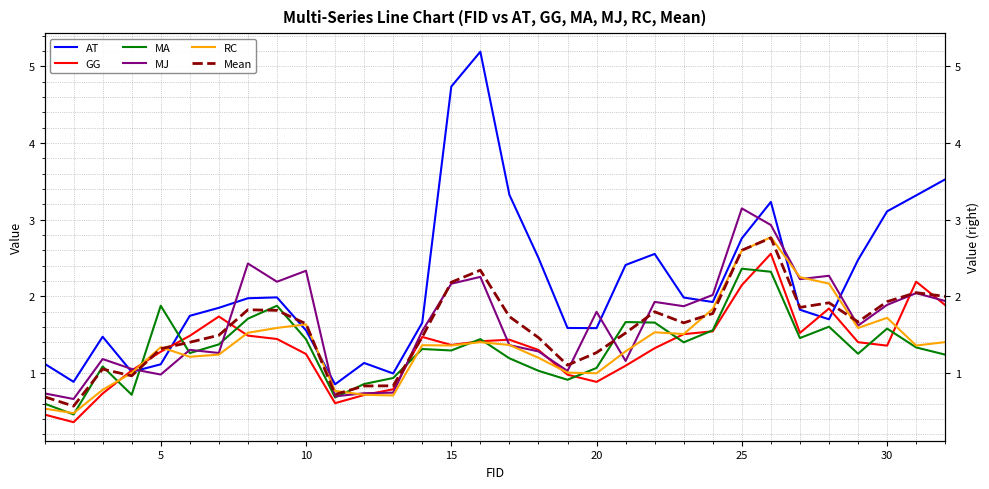

Which series has the largest total across all categories?

AT